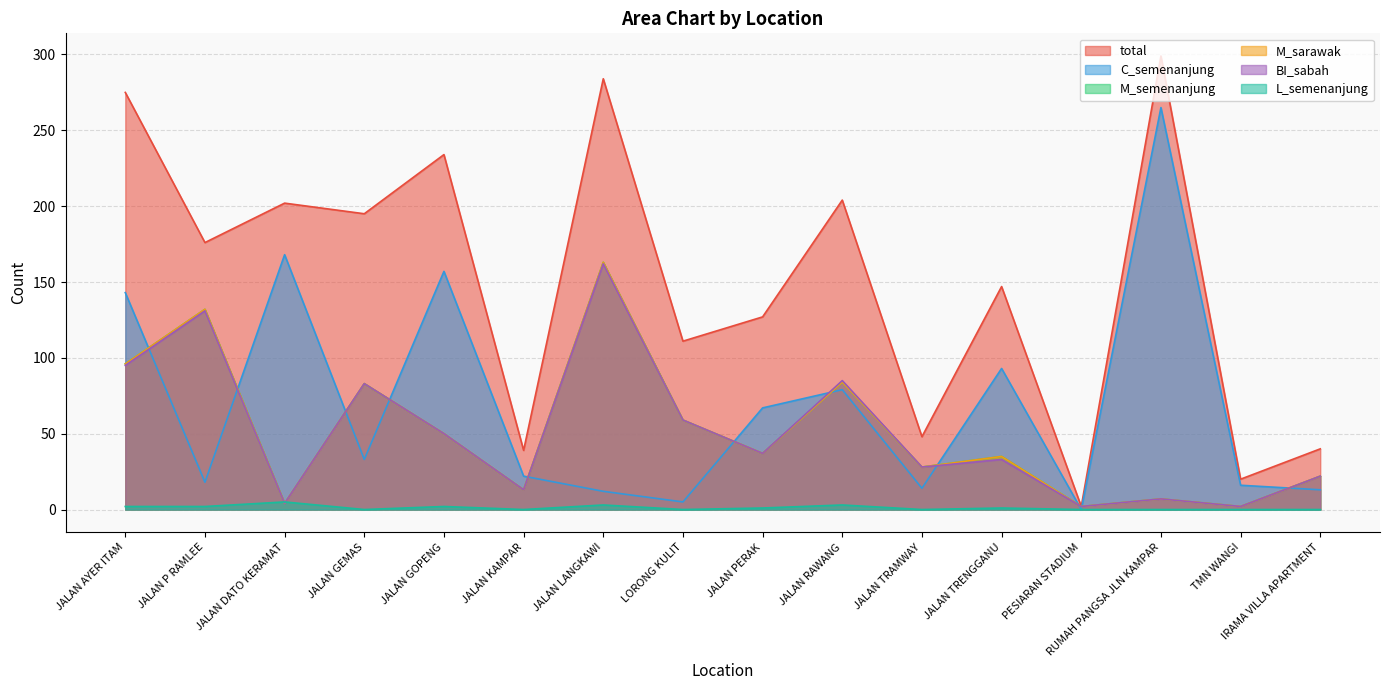

What are all the series names shown in the legend?

total, M_semenanjung, BI_sabah, M_sarawak, L_semenanjung, C_semenanjung